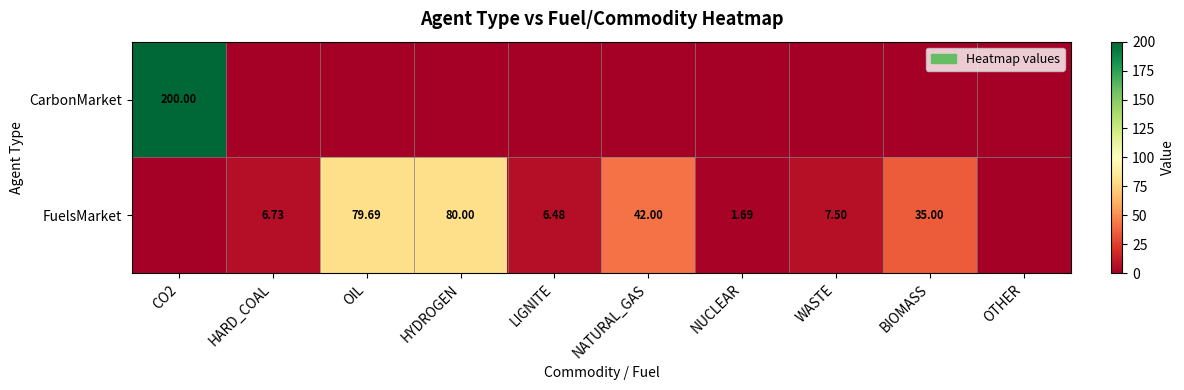

Rank the series at BIOMASS from lowest to highest value.

CarbonMarket, FuelsMarket